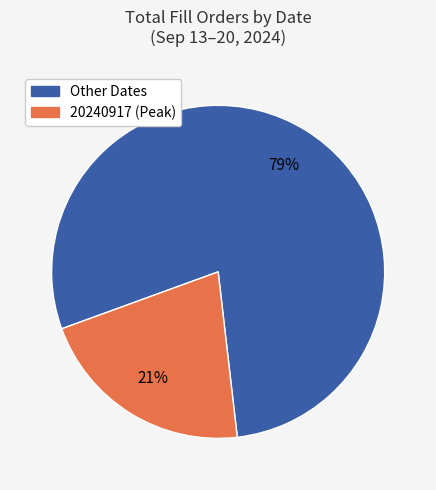

Is there a majority slice in this chart?

Yes